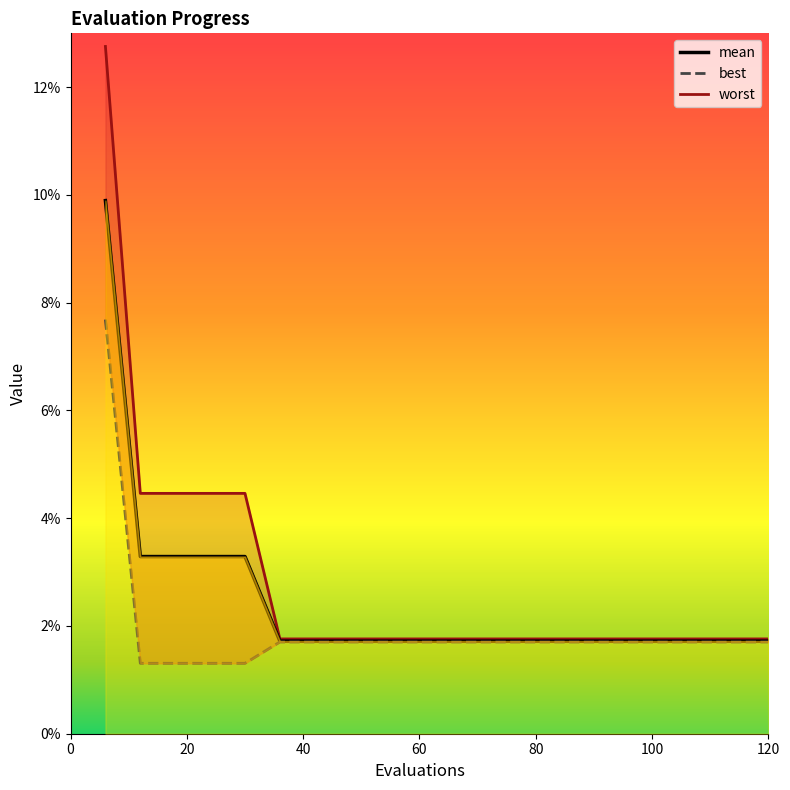

What position from the right is 60?

17